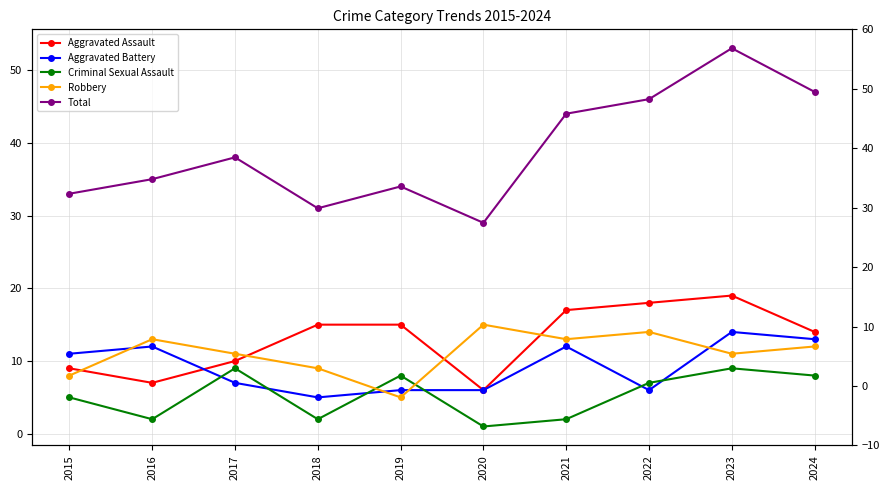

True or false: Aggravated Assault and Aggravated Battery cross at least once.

True